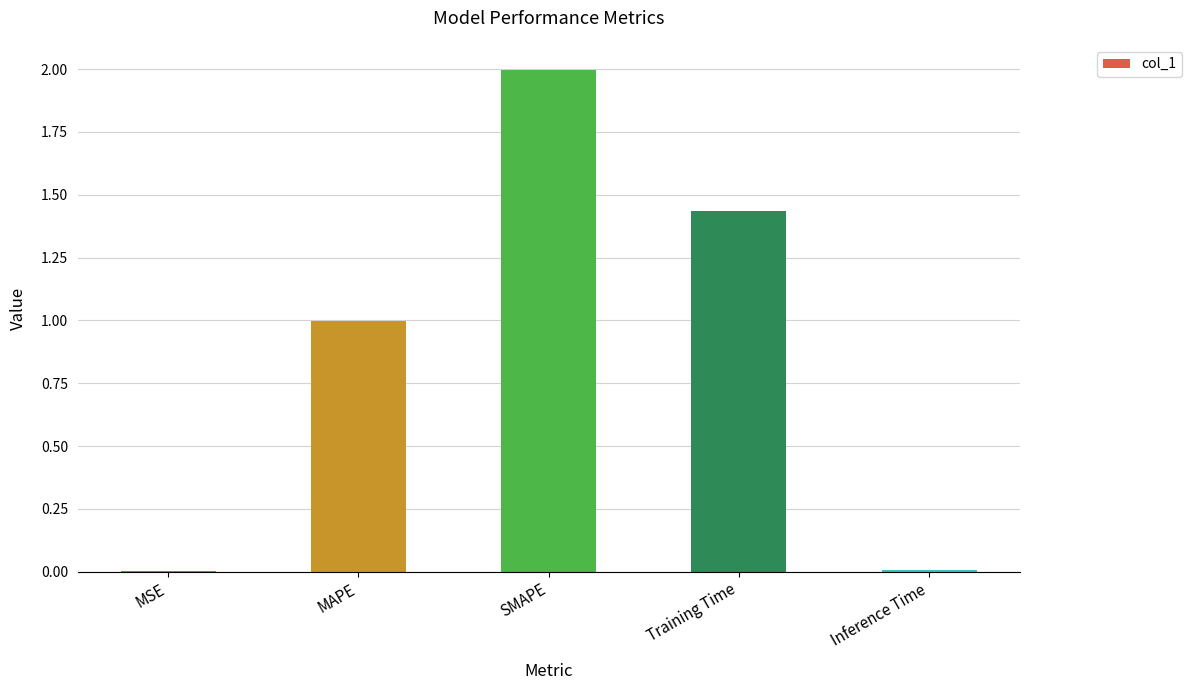

What is the sum of all values?

4.4